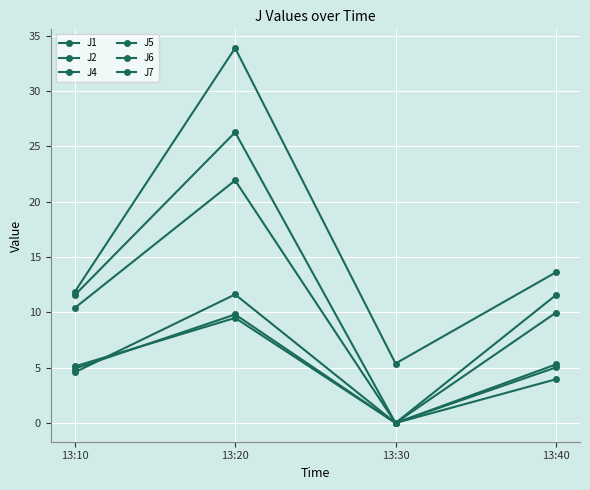

Which series has the widest spread of values?

J7